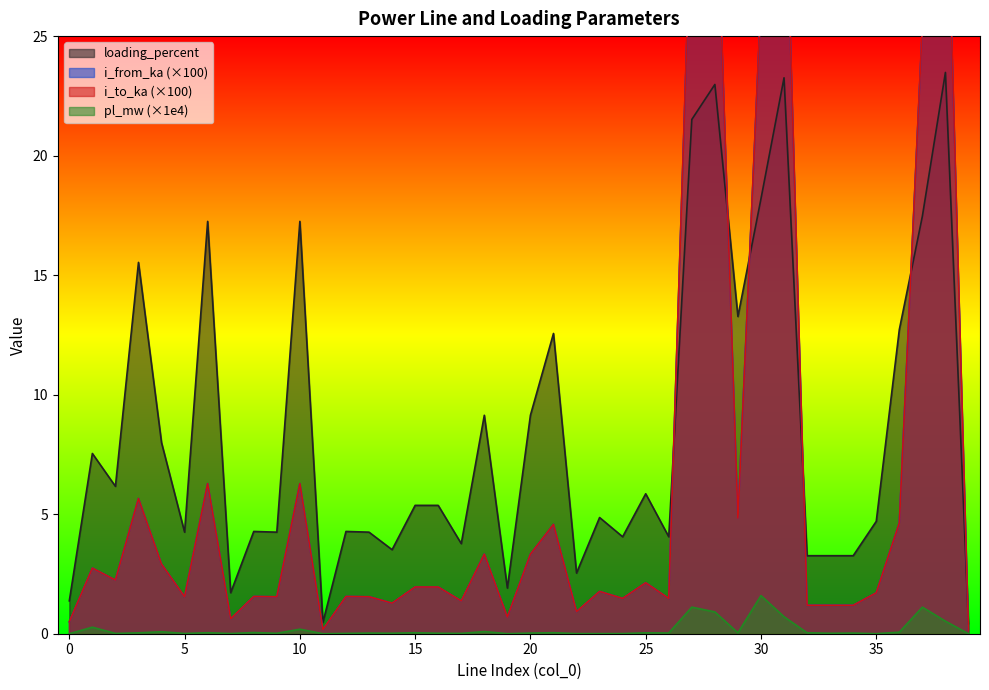

True or false: pl_mw and i_from_ka intersect in this chart.

False